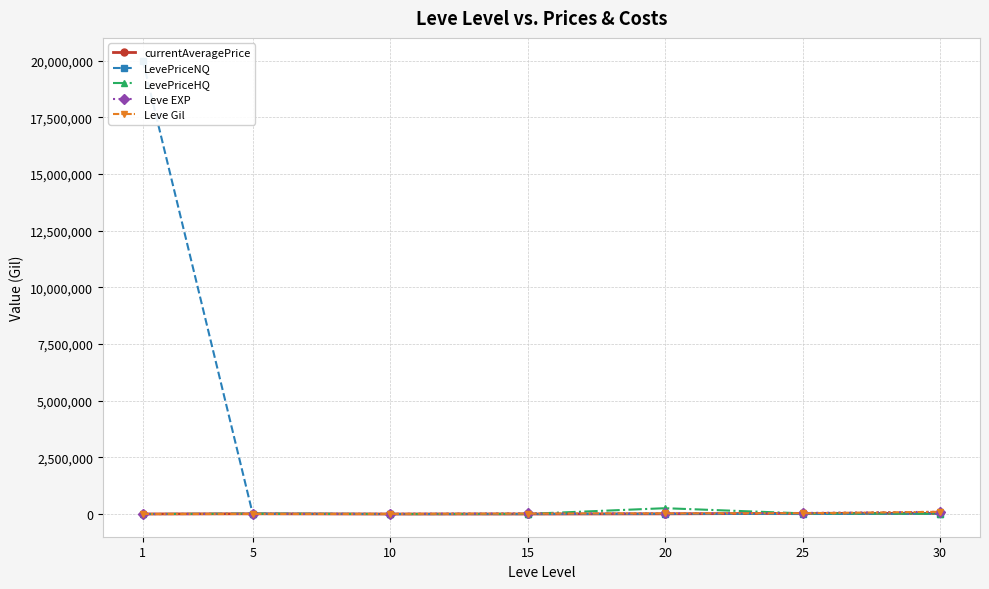

What are all the series names shown in the legend?

currentAveragePrice, LevePriceNQ, LevePriceHQ, Leve EXP, Leve Gil